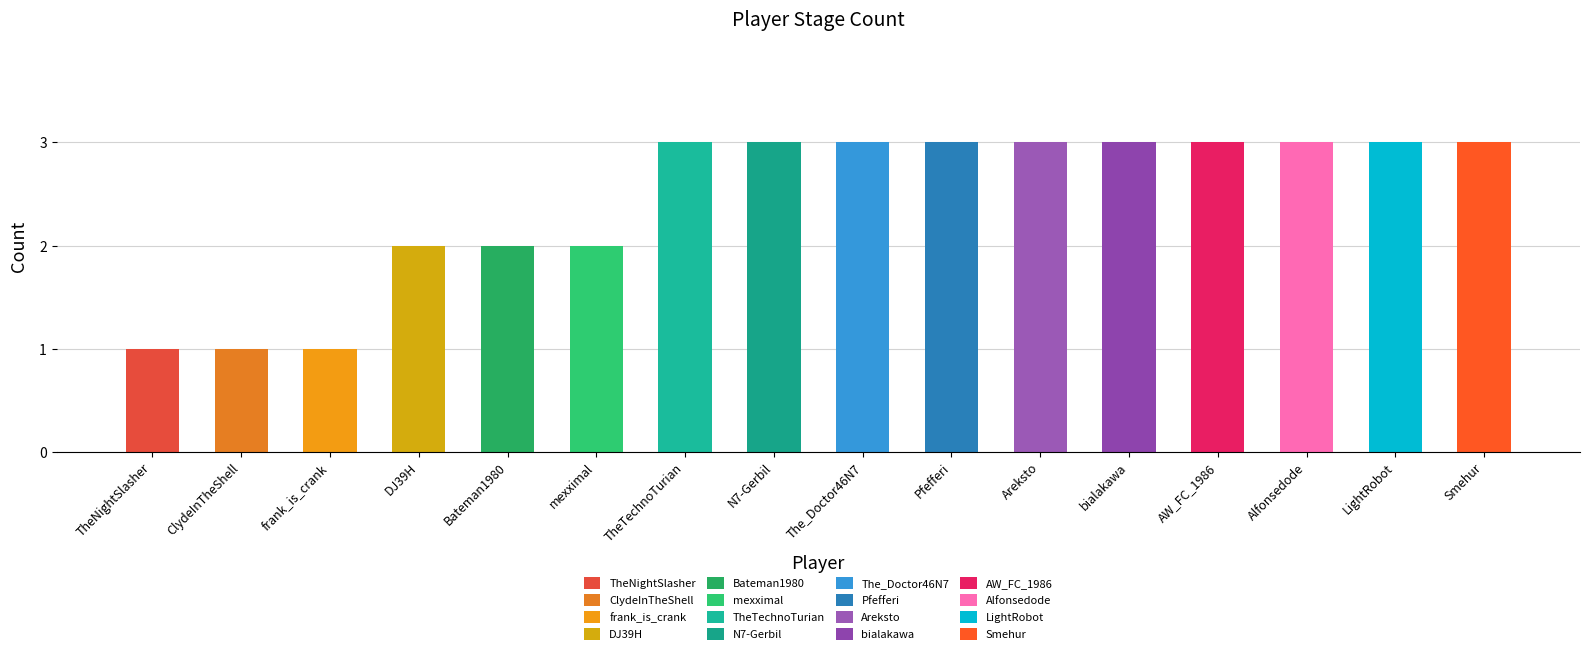

The value at Areksto is 3. True or false?

True